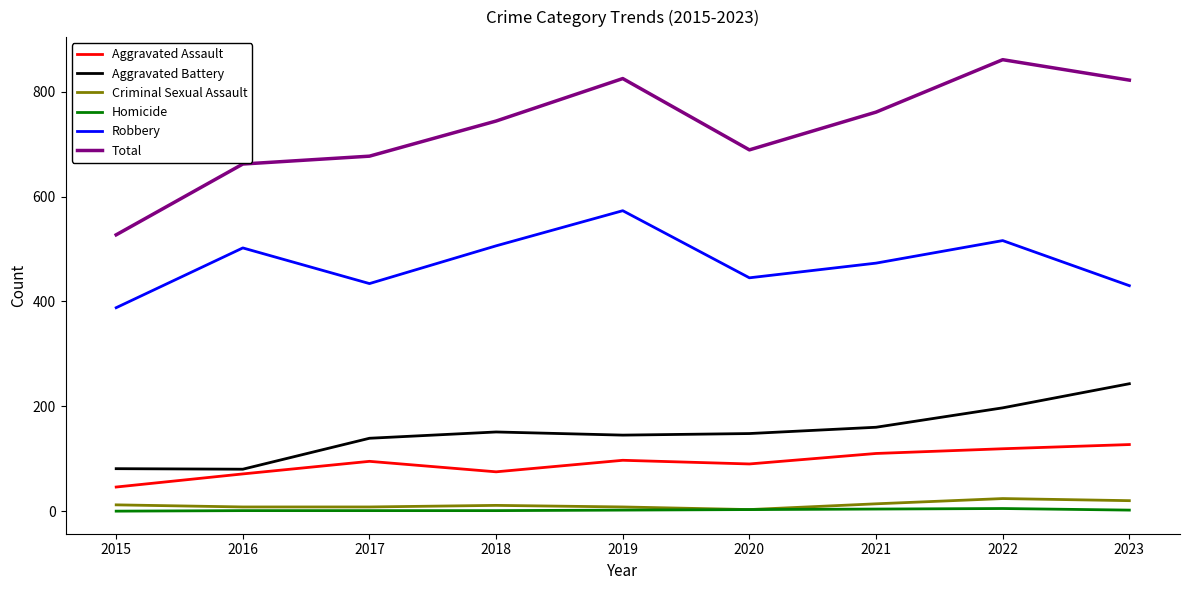

True or false: Robbery and Homicide cross at least once.

False